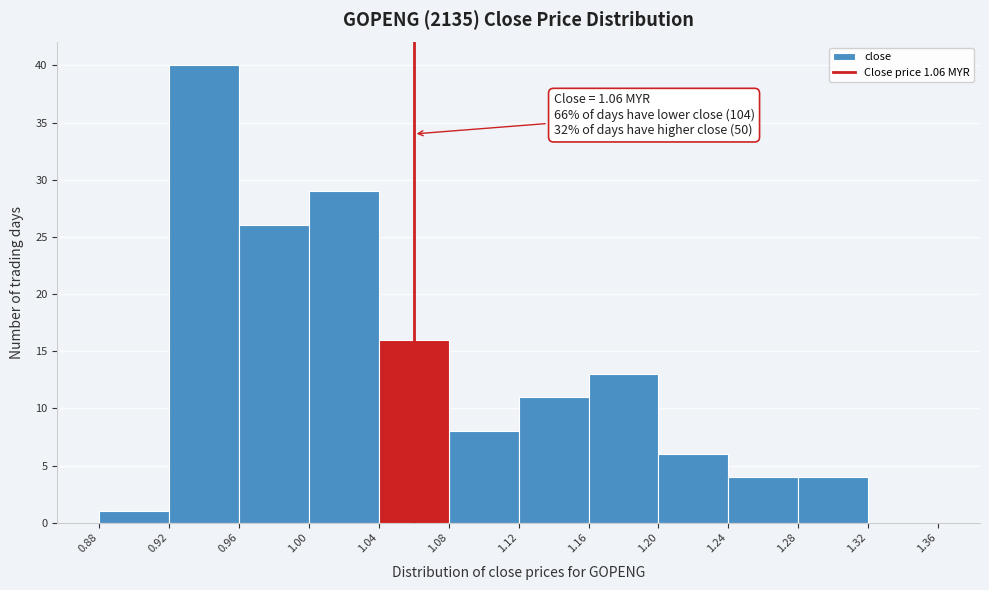

Which range on the x-axis has the tallest bar?

0.92 to 0.96